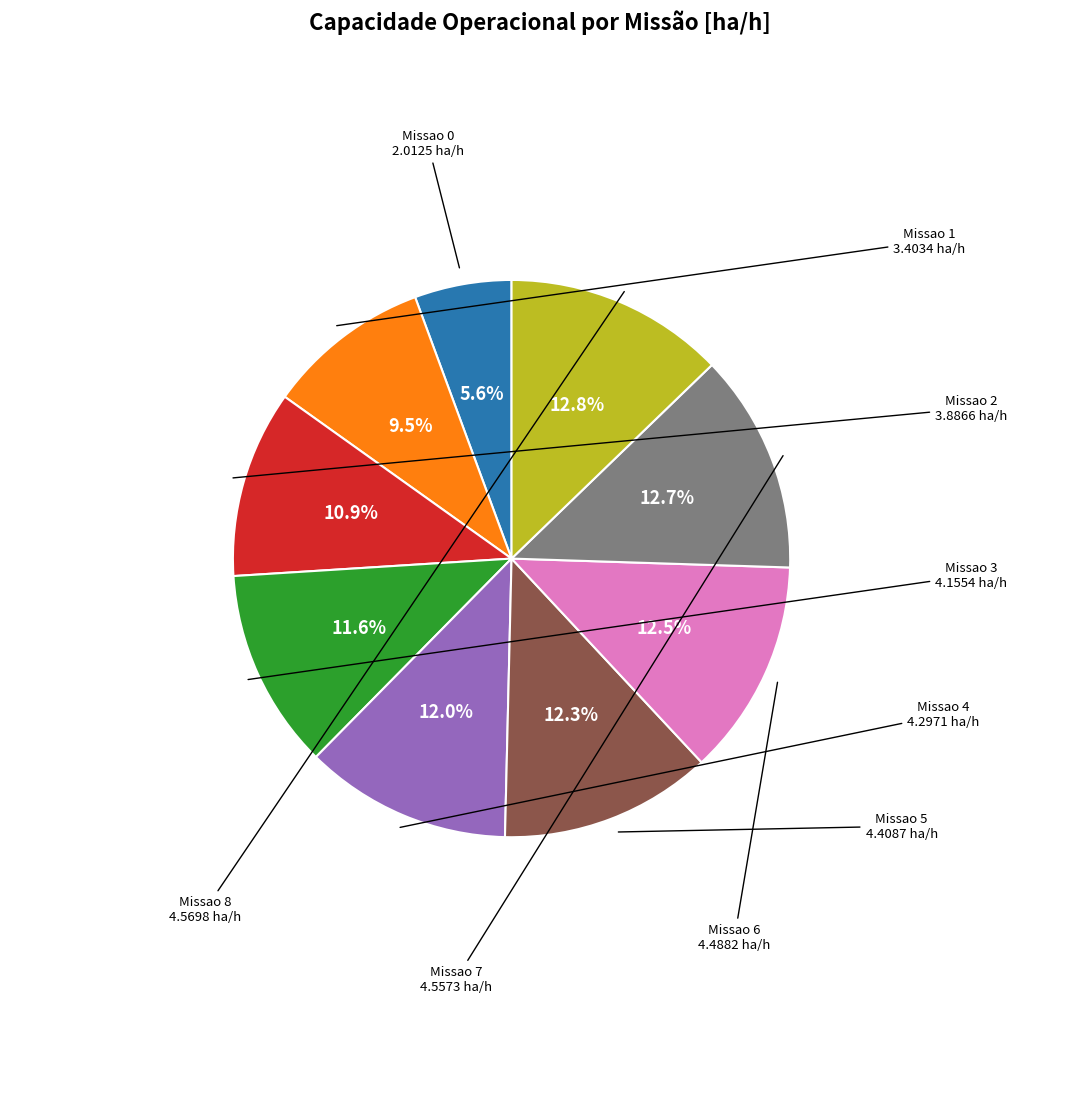

Is there any slice that represents more than half of the pie?

No